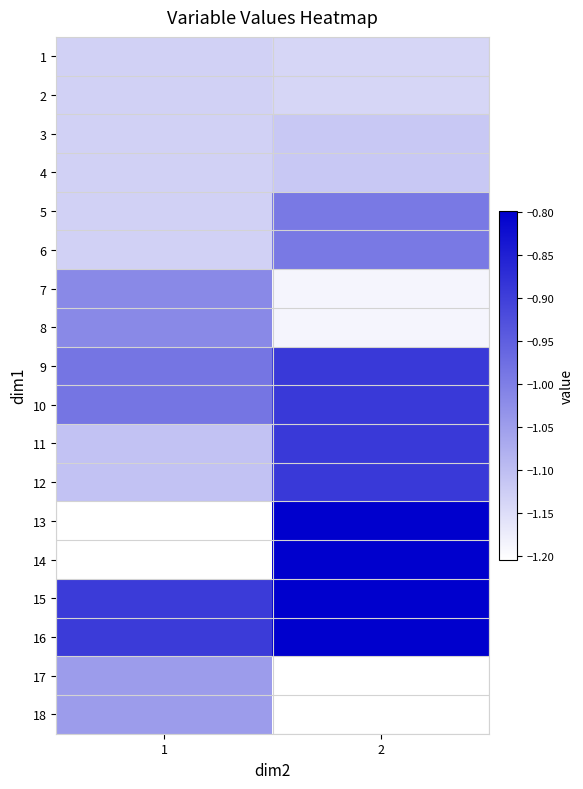

Rank the series at 2 from lowest to highest value.

17, 18, 7, 8, 1, 2, 3, 4, 6, 5, 9, 10, 11, 12, 13, 14, 15, 16